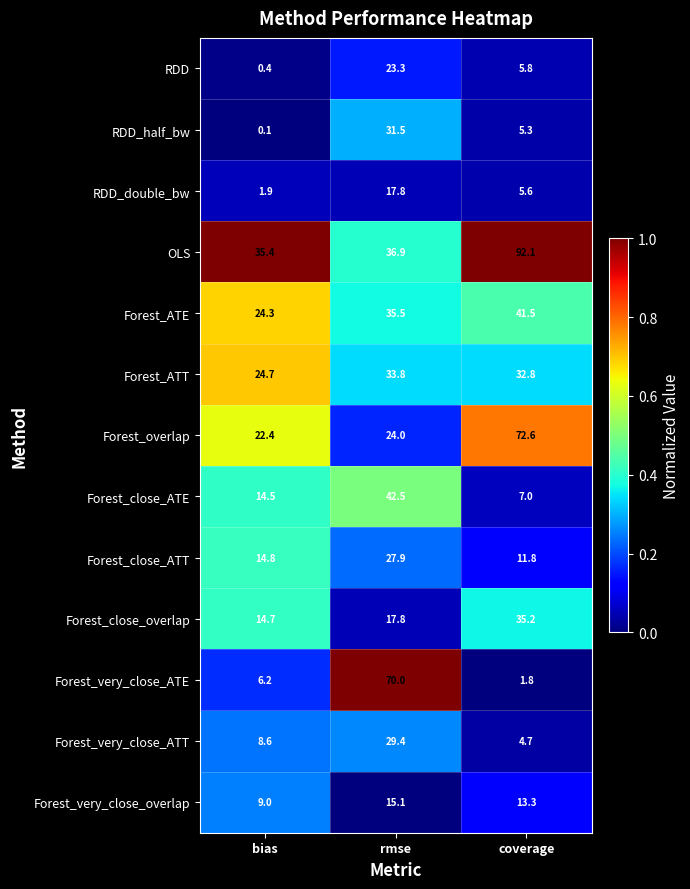

How many series are shown in this chart?

13